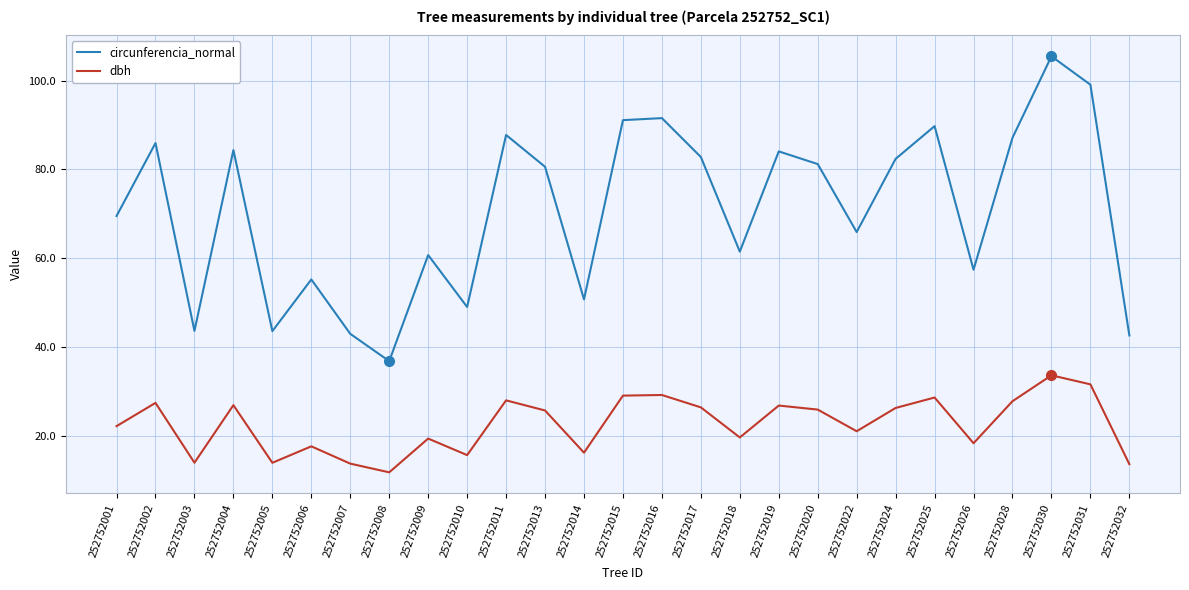

True or false: dbh and circunferencia_normal intersect in this chart.

False